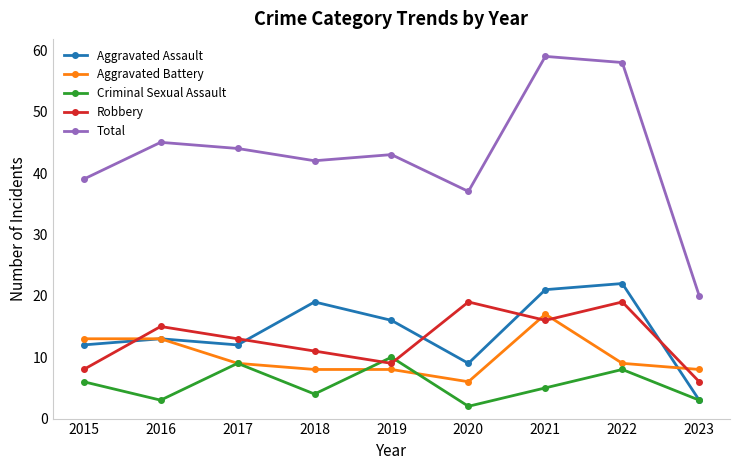

Between 2018 and 2022, which series saw the biggest shift?

Total